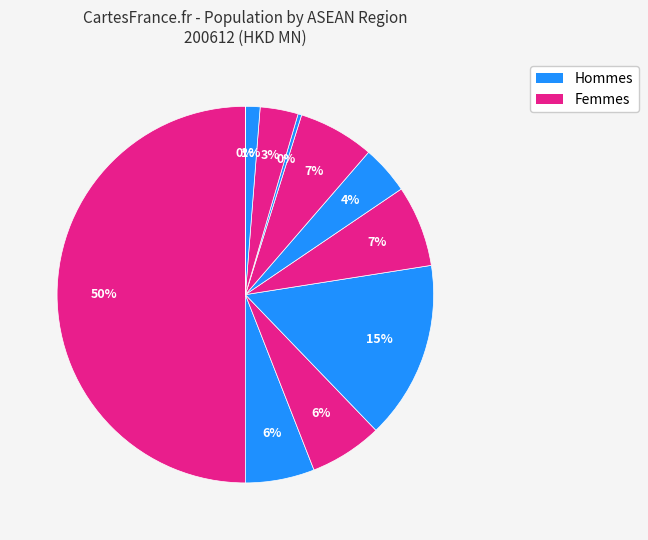

Count the number of slices in the pie.

11